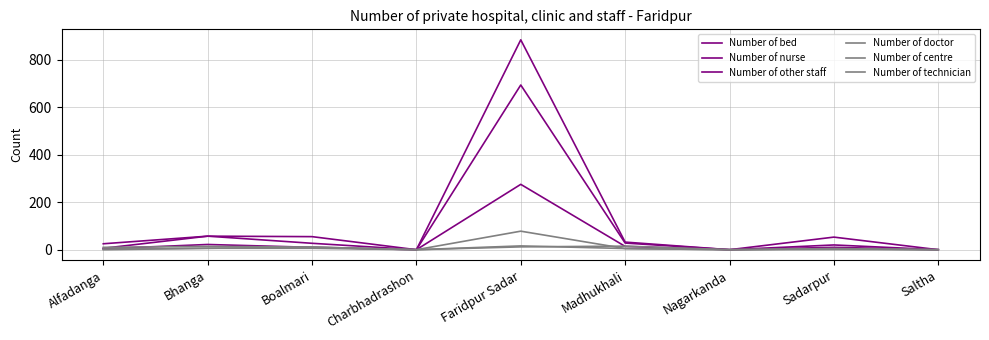

The value of Number of doctor at Charbhadrashon is -6. True or false?

False